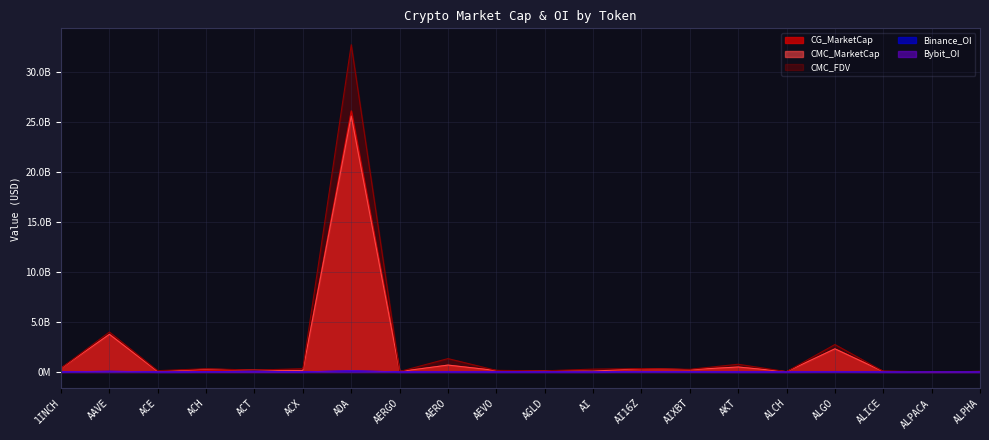

True or false: CMC_FDV and Binance_OI intersect in this chart.

False